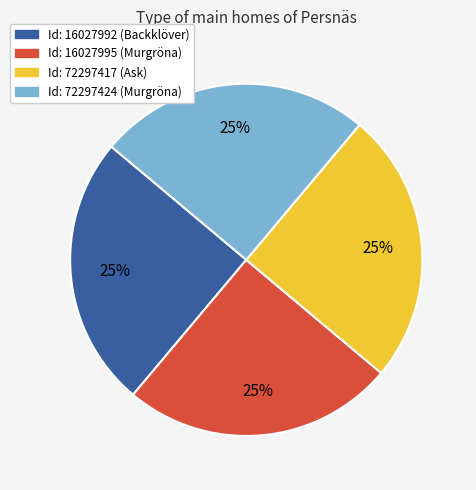

Is there a majority slice in this chart?

No